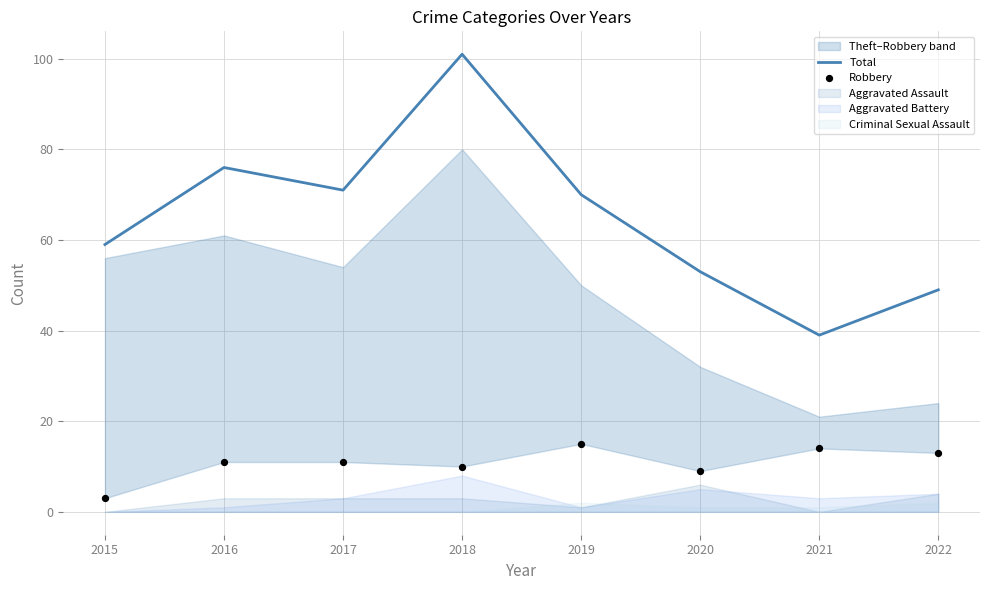

Which series contains the highest Y value?

Total